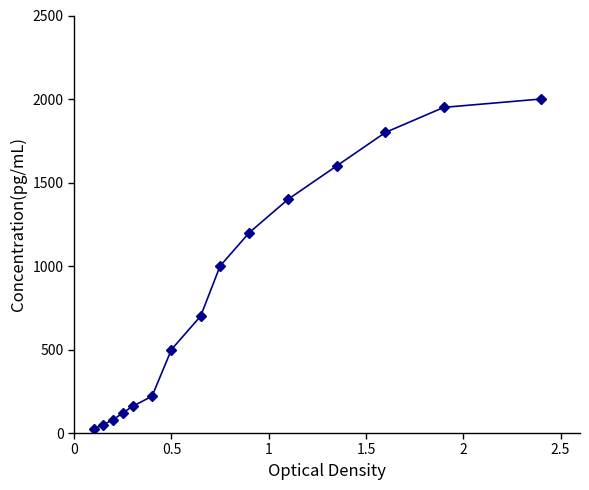

What is the greatest value displayed?

2000